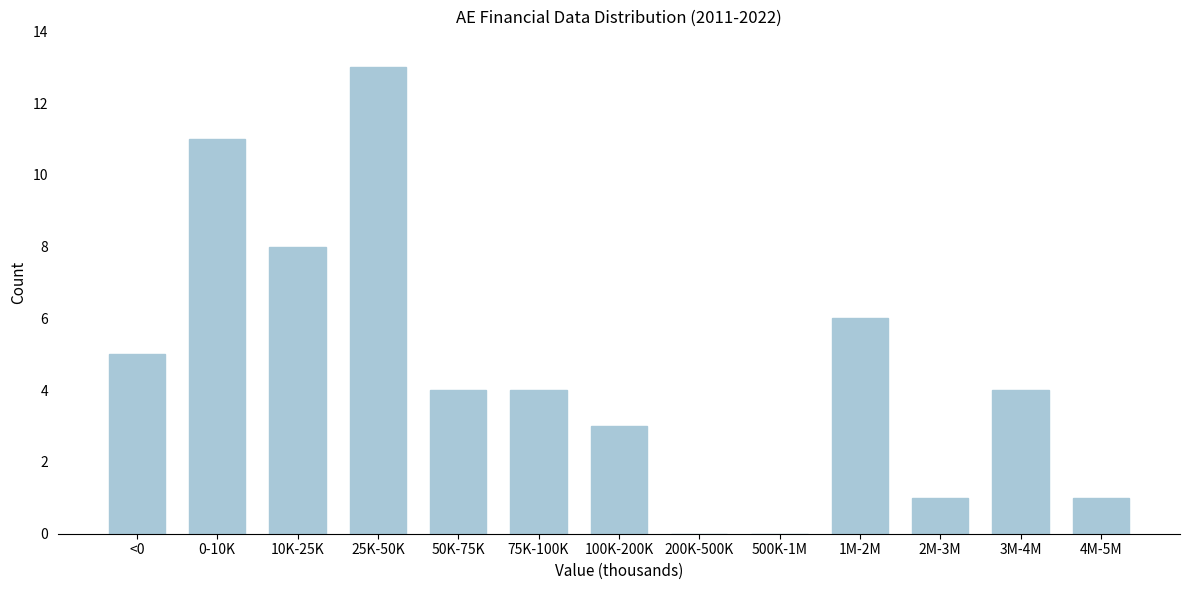

Reading left to right, transcribe all the data shown in this chart.

<0=5	0-10K=11	10K-25K=8	25K-50K=13	50K-75K=4	75K-100K=4	100K-200K=3	200K-500K=0	500K-1M=0	1M-2M=6	2M-3M=1	3M-4M=4	4M-5M=1